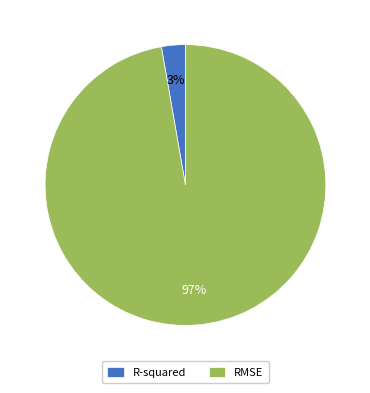

The RMSE slice represents 97% of the pie. True or false?

True